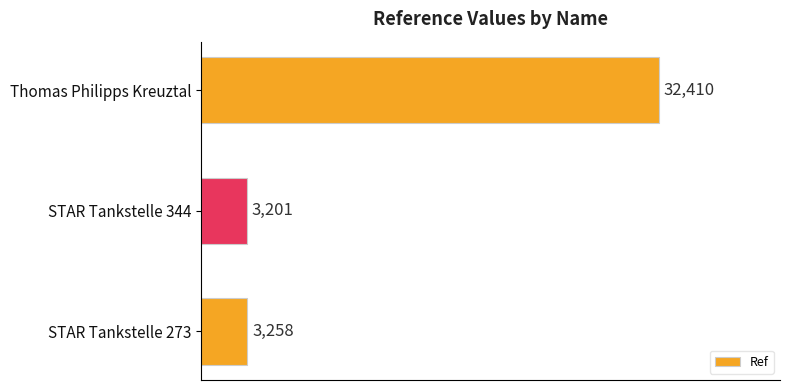

How many values are below 3258?

1